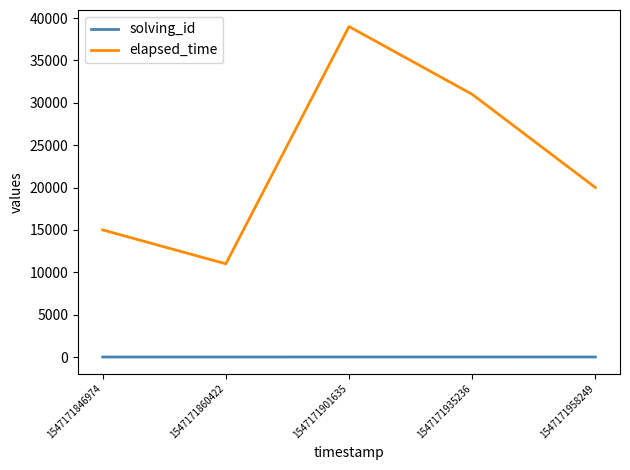

What is the difference between the maximum and minimum values in the elapsed_time series?

28000